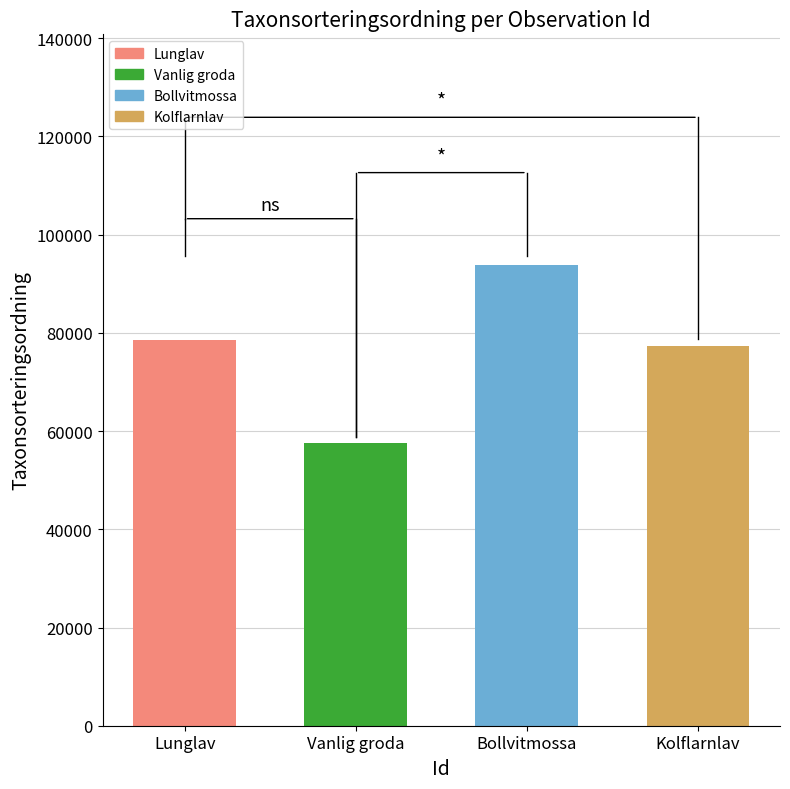

What is the greatest value displayed?

93868